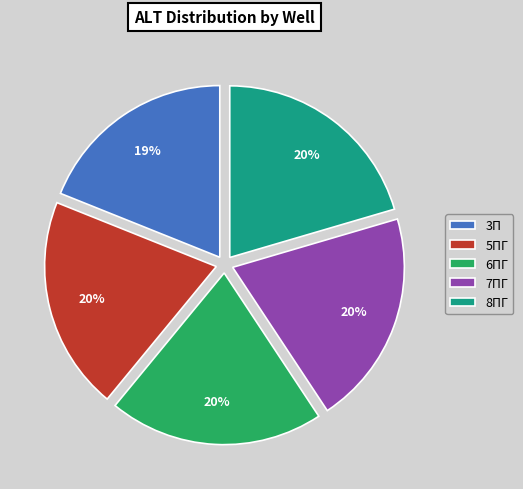

Does 3П account for over 50% of the chart?

No